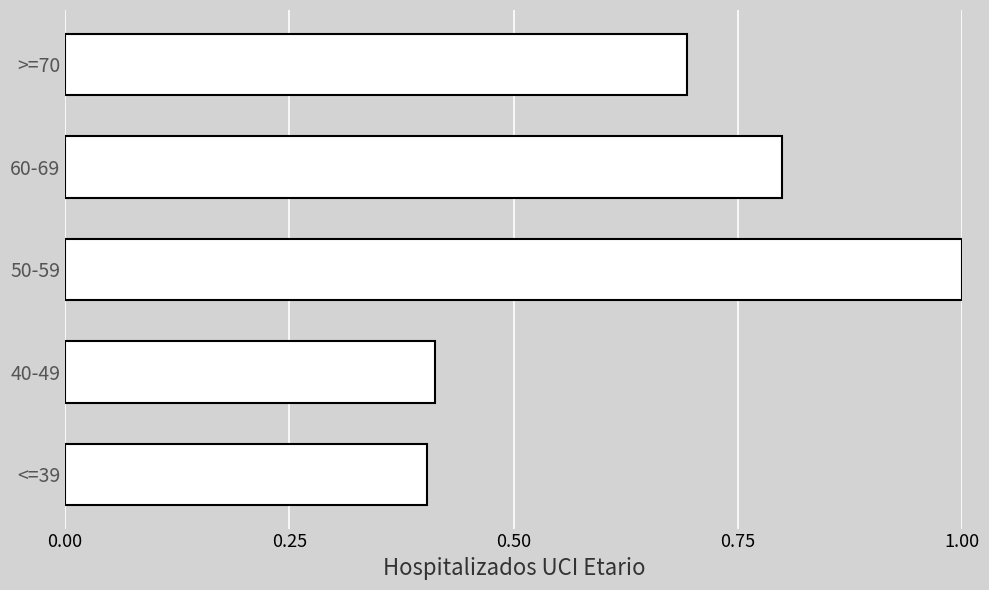

Which label corresponds to the largest value in the chart?

50-59